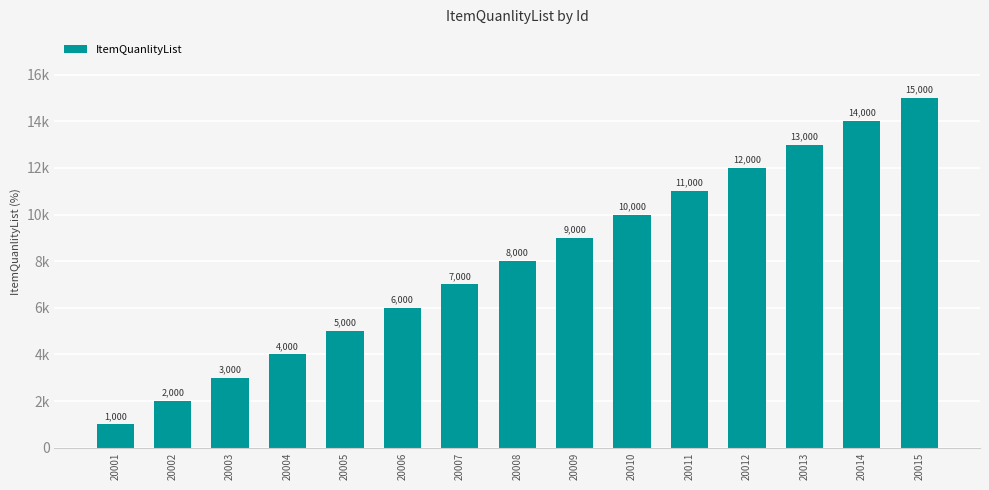

Does the chart contain stacked bars?

No